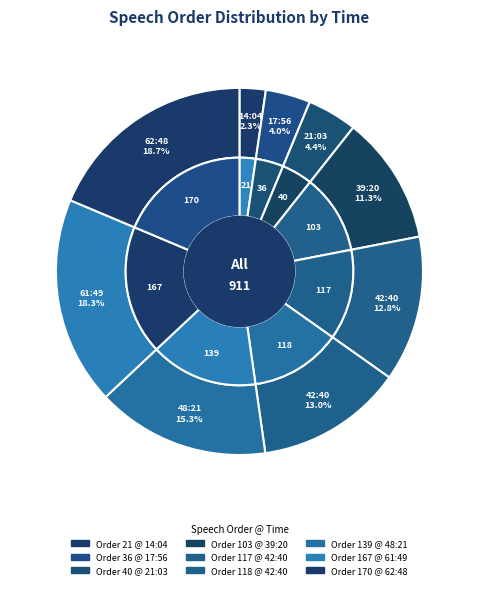

What is the change in value from 17:56 to 42:40?

+82